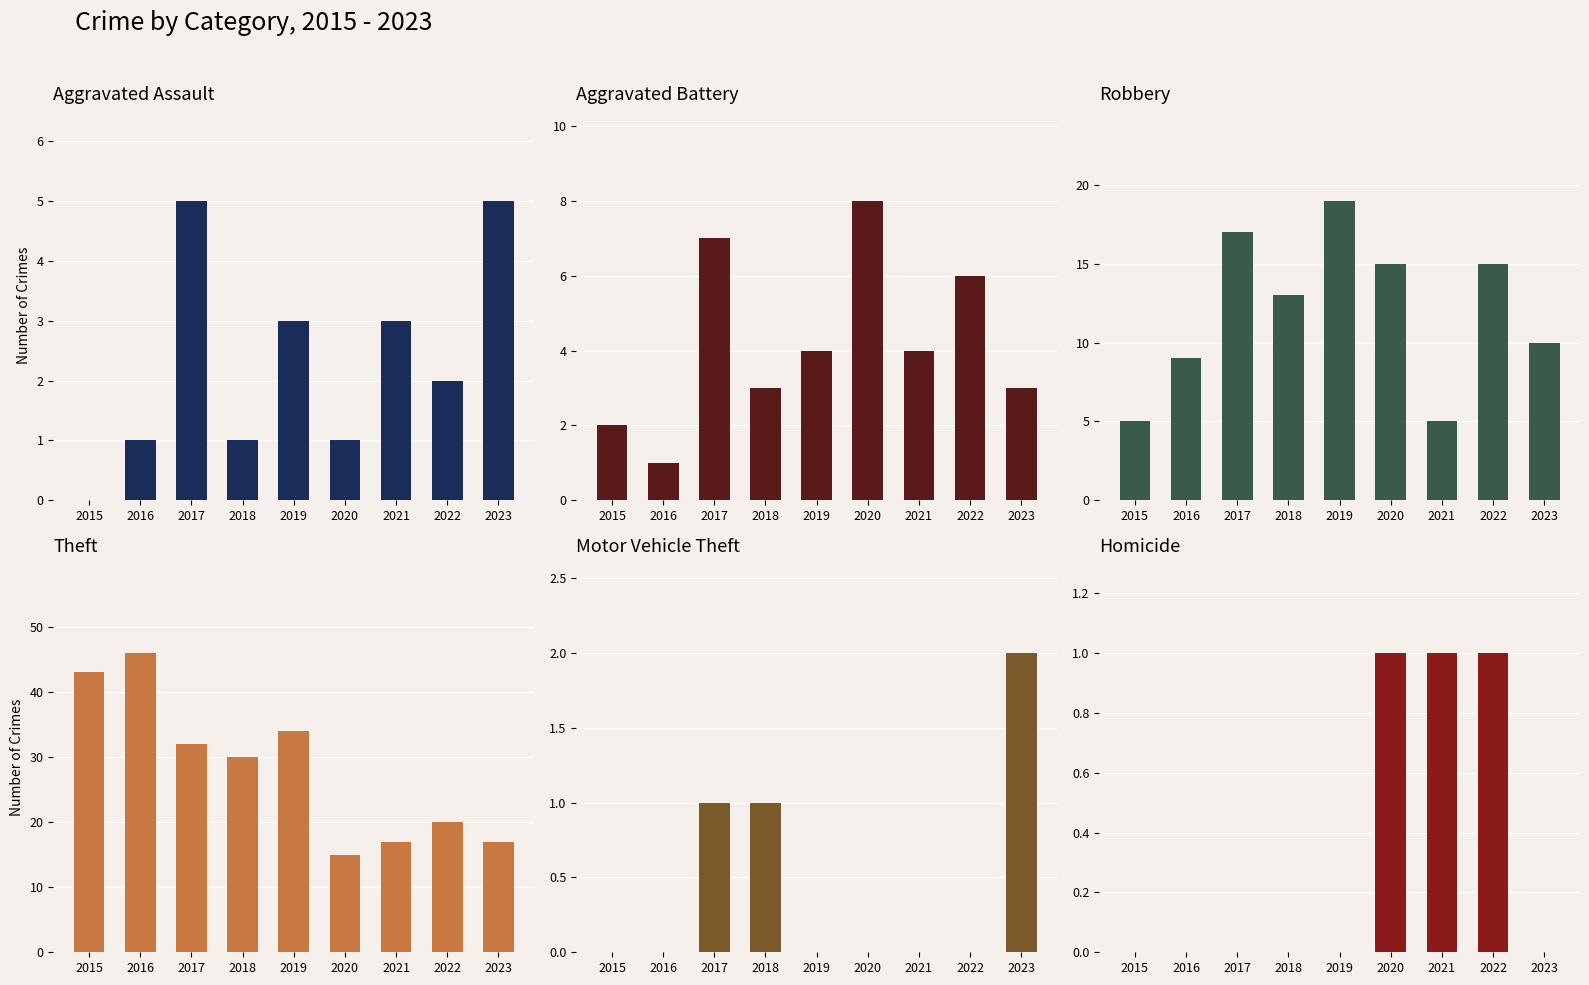

At which category does the chart reach its minimum across all series?

2015